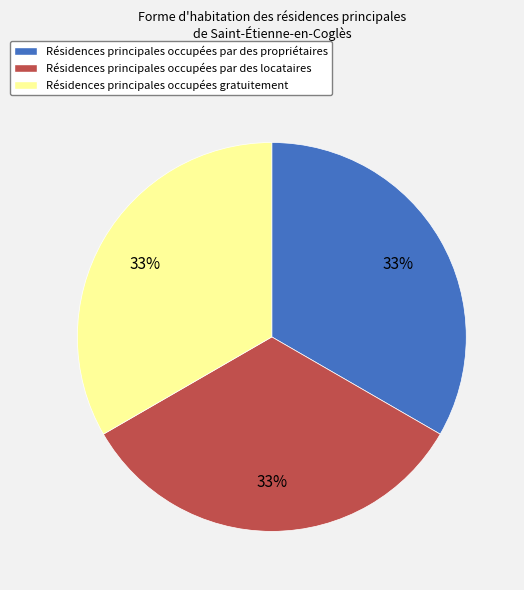

Do Résidences principales occupées par des locataires and Résidences principales occupées par des propriétaires together represent more than half of the pie?

Yes